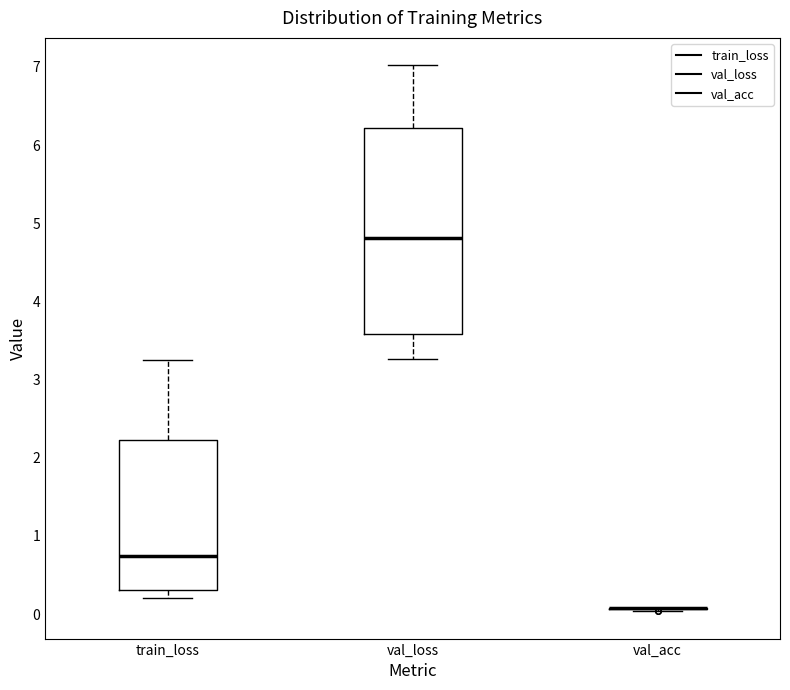

Reading left to right, transcribe this box plot: for each box, give where its median line is, the range the box spans, and where its two whiskers end, as read against the y-axis. The values are not printed on the chart, so give them approximately, as read against the axis.

train_loss: median 0.7, box 0.3 to 2.2, whiskers 0.2 to 3.3
val_loss: median 4.8, box 3.6 to 6.2, whiskers 3.3 to 7.0
val_acc: box collapsed to a line at 0.1, whiskers 0.0 to 0.1